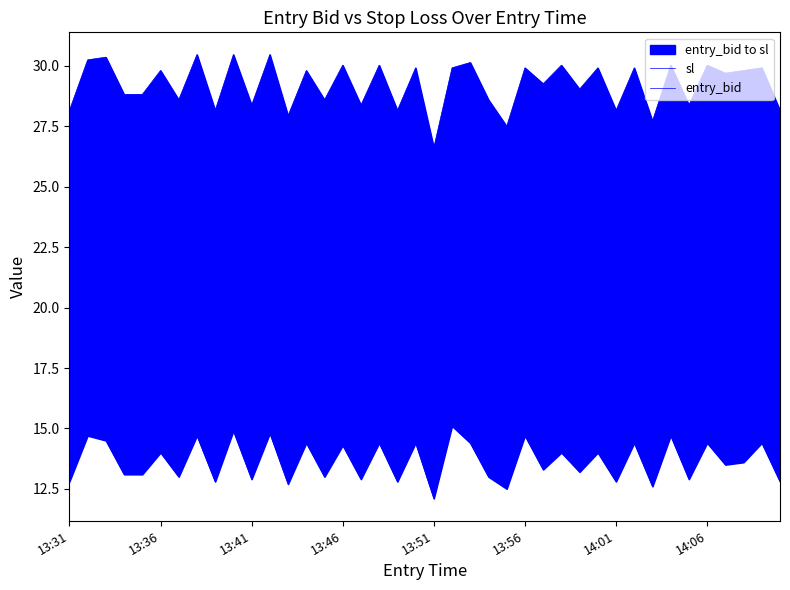

True or false: entry_bid and sl intersect in this chart.

False